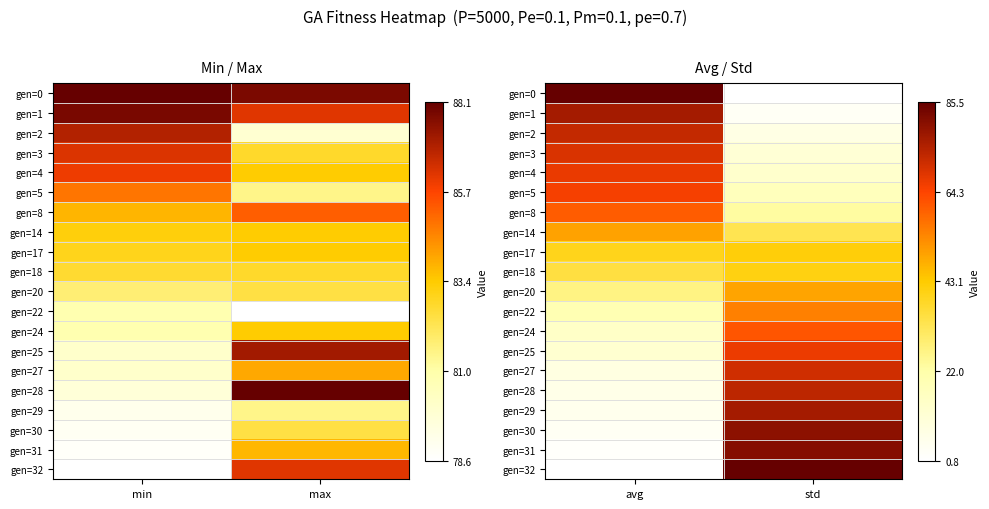

The value of gen=31 at avg is 0.0. True or false?

False